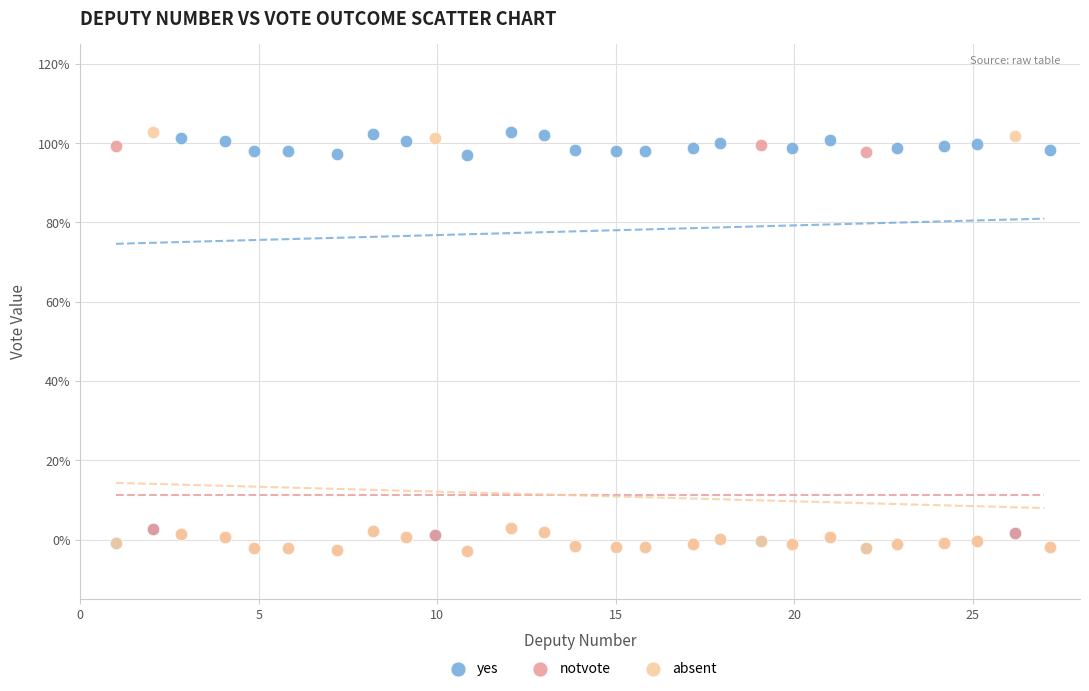

What are all the series names shown in the legend?

yes, notvote, absent